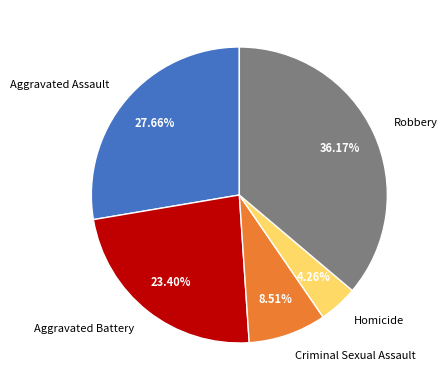

The Criminal Sexual Assault slice represents 21% of the pie. True or false?

False